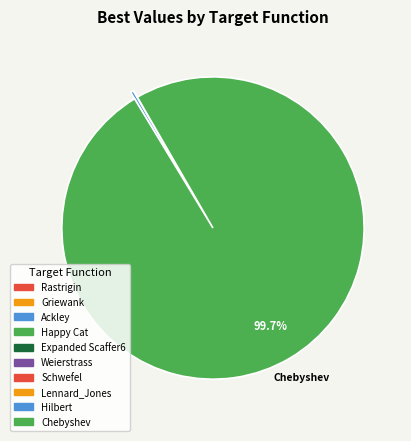

What is the largest slice in the pie chart?

Chebyshev